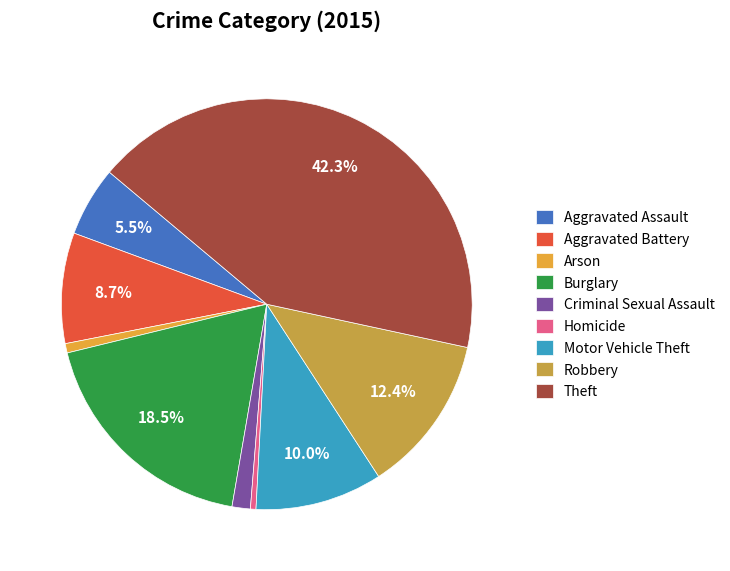

Is there any slice that represents more than half of the pie?

No